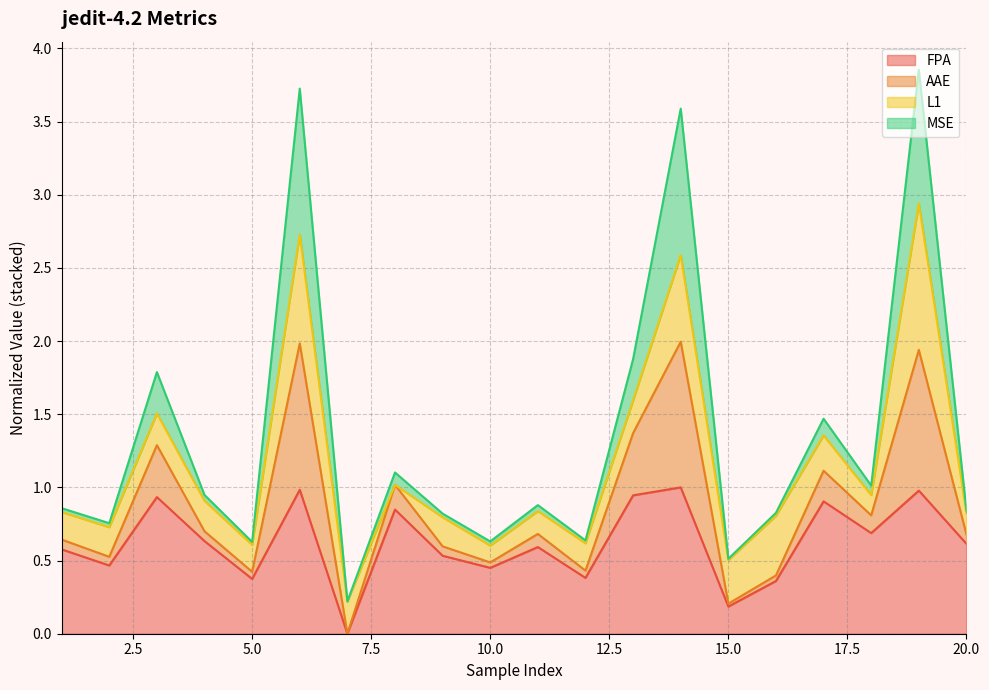

Is it true that FPA equals 0.6 at 7?

False